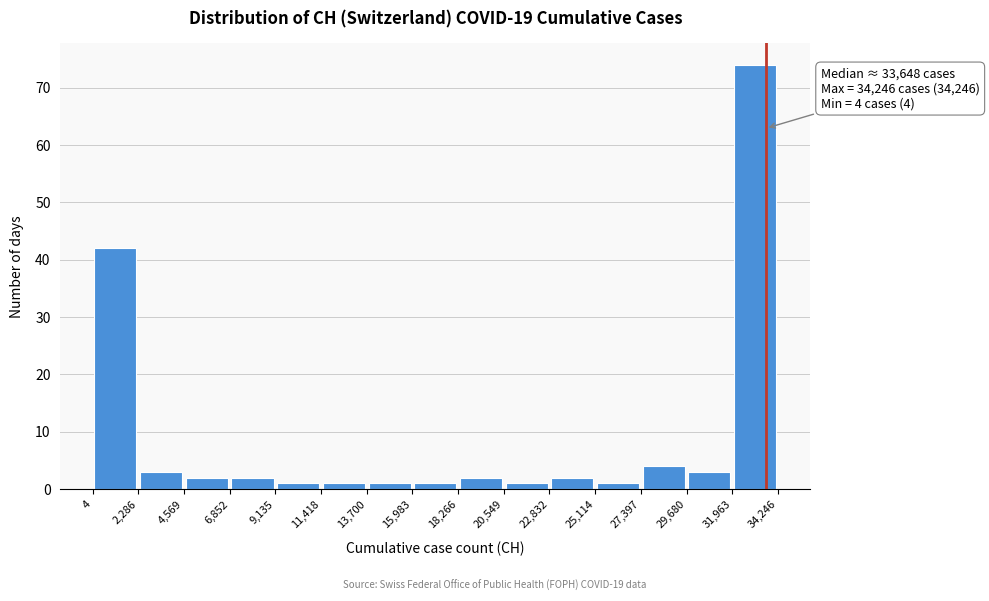

Which range on the x-axis has the tallest bar?

31,963 to 34,246